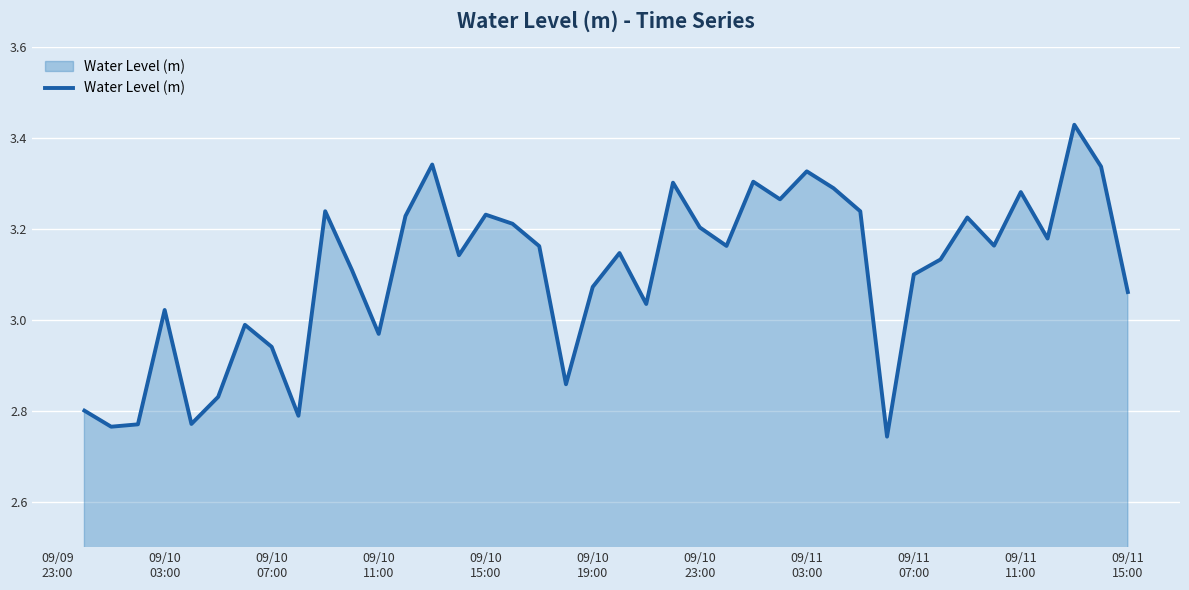

What is the difference between the maximum and minimum values?

0.7